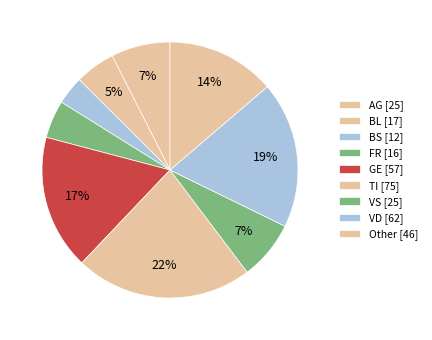

How many slices are in this pie chart?

9